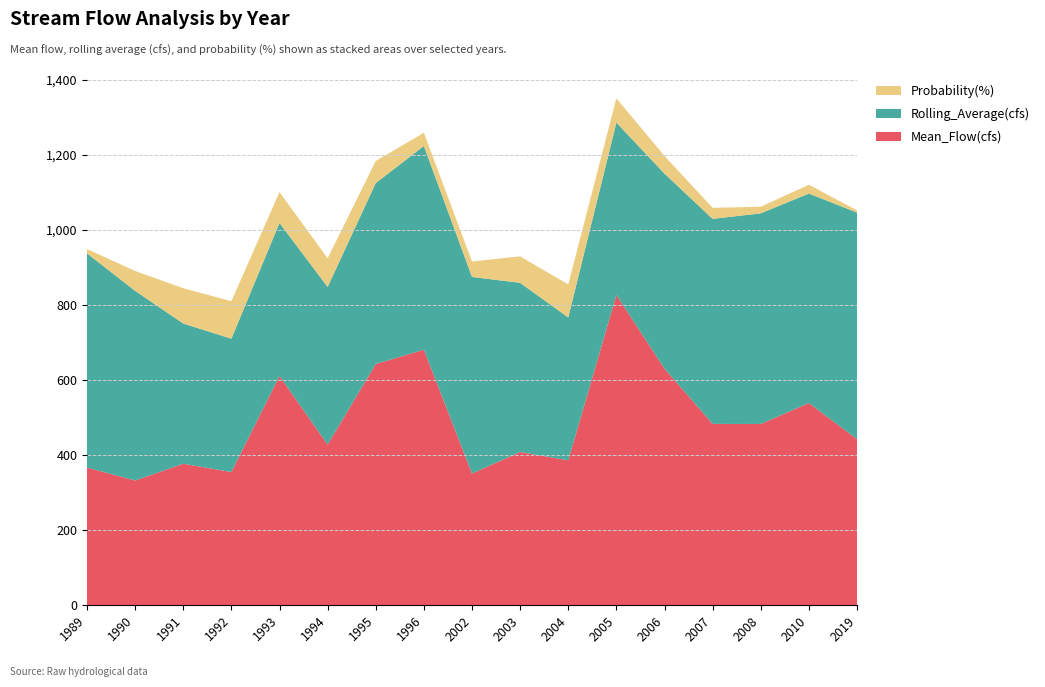

Reading left to right, transcribe all the data shown in this chart.

Mean_Flow(cfs): 1989=366.5	1990=331.9	1991=376.7	1992=354.5	1993=610.6	1994=427.7	1995=642.7	1996=680.7	2002=350.6	2003=408.0	2004=385.7	2005=826.7	2006=630.1	2007=482.9	2008=482.7	2010=538.6	2019=442.2
Rolling_Average(cfs): 1989=571.1	1990=505.7	1991=373.9	1992=355.5	1993=408.1	1994=420.3	1995=482.5	1996=543.3	2002=524.2	2003=451.1	2004=380.9	2005=459.6	2006=520.2	2007=546.7	2008=561.6	2010=558.5	2019=604.2
Probability(%): 1989=11.8	1990=52.9	1991=94.1	1992=100.0	1993=82.4	1994=76.5	1995=58.8	1996=35.3	2002=41.2	2003=70.6	2004=88.2	2005=64.7	2006=47.1	2007=29.4	2008=17.6	2010=23.5	2019=5.9